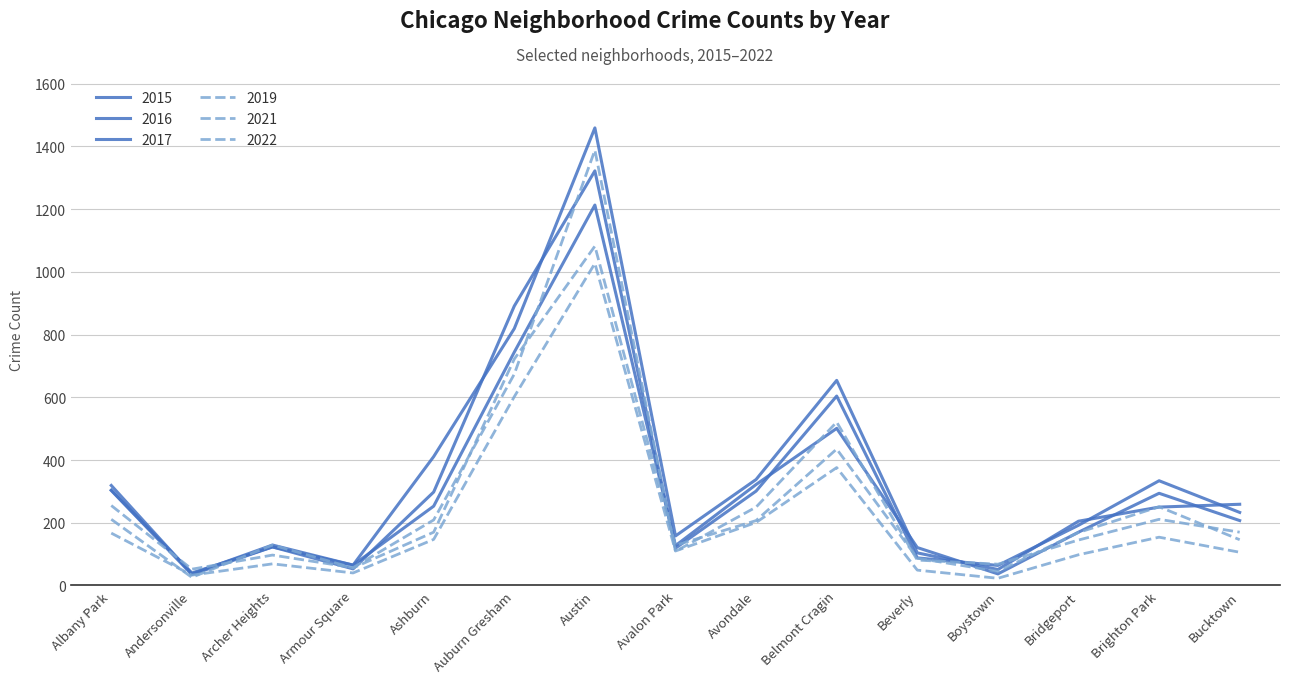

How many lines are shown in the chart?

6